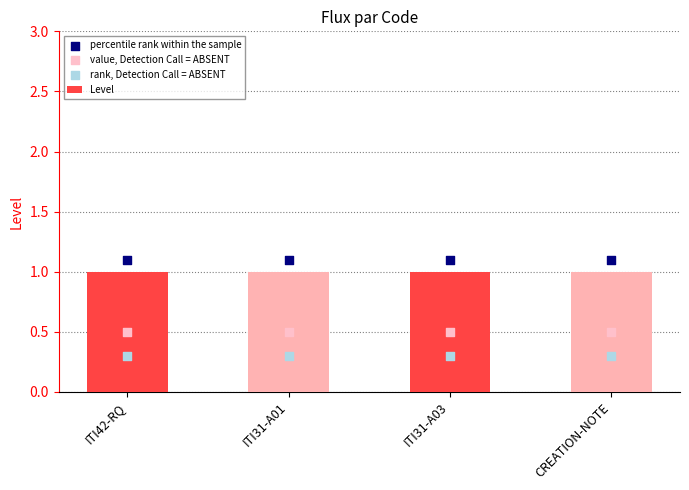

Which series reaches the maximum Y coordinate?

percentile rank within the sample